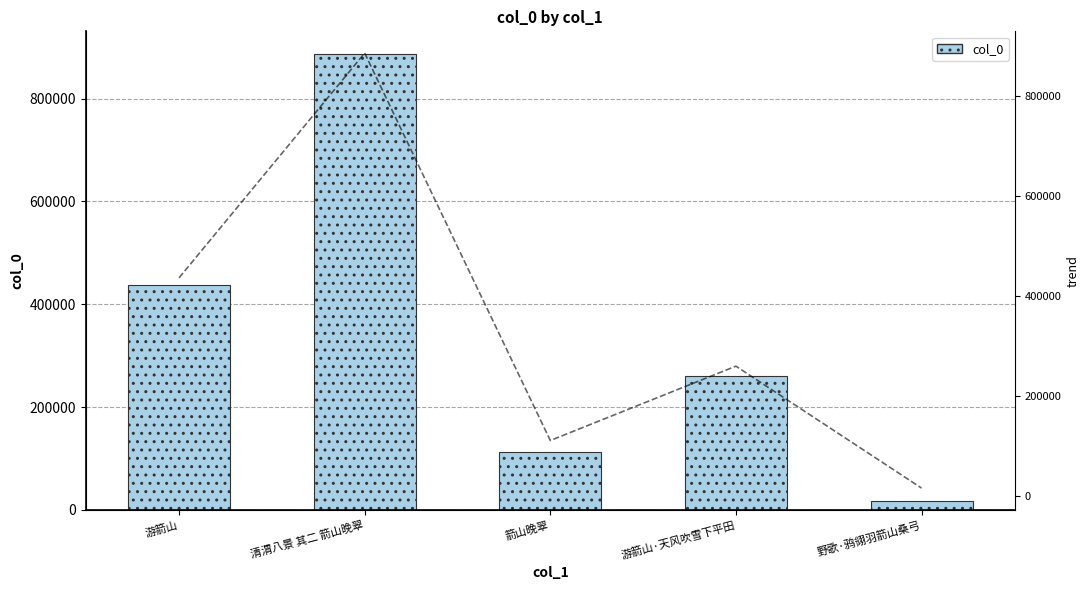

Reading left to right, what are all the values shown in this chart?

437102	886480	111838	260500	16630